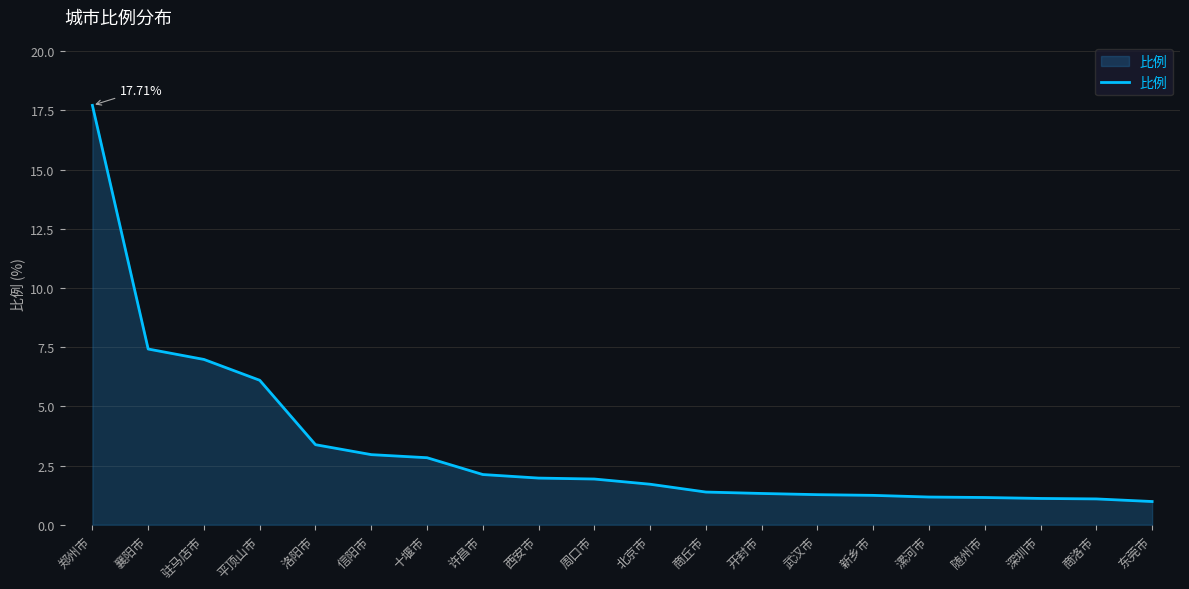

What is the greatest value displayed?

17.7